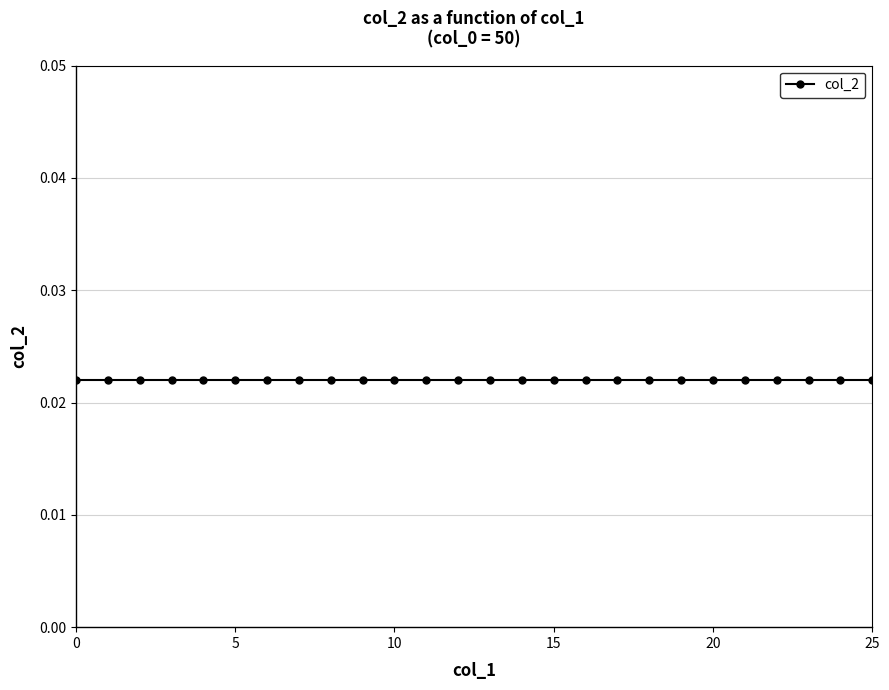

What is the value of the col_1 point at the 4th from the left?

3.0